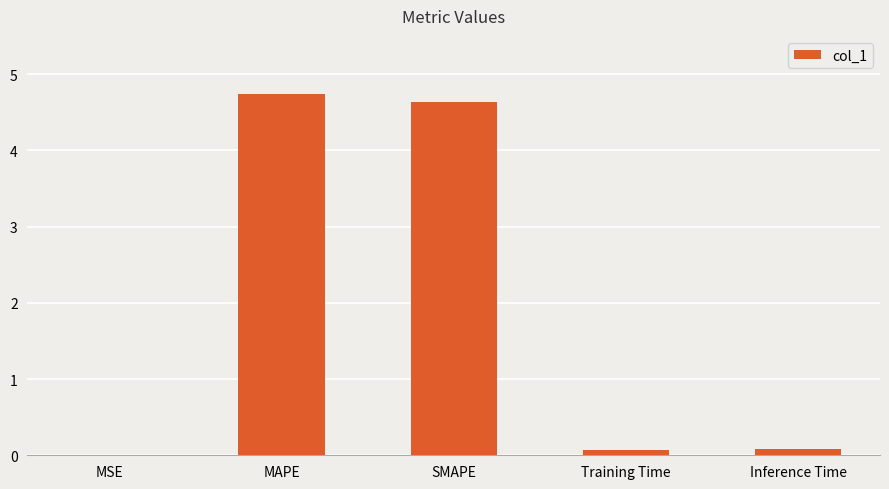

True or false: the data shows 7.4 at SMAPE.

False